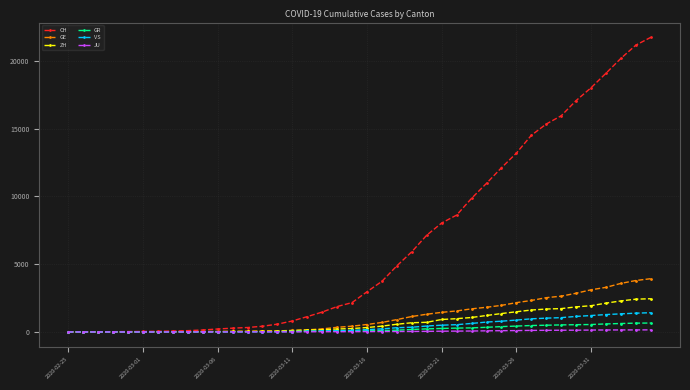

What are all the series names shown in the legend?

CH, GE, ZH, GR, VS, JU